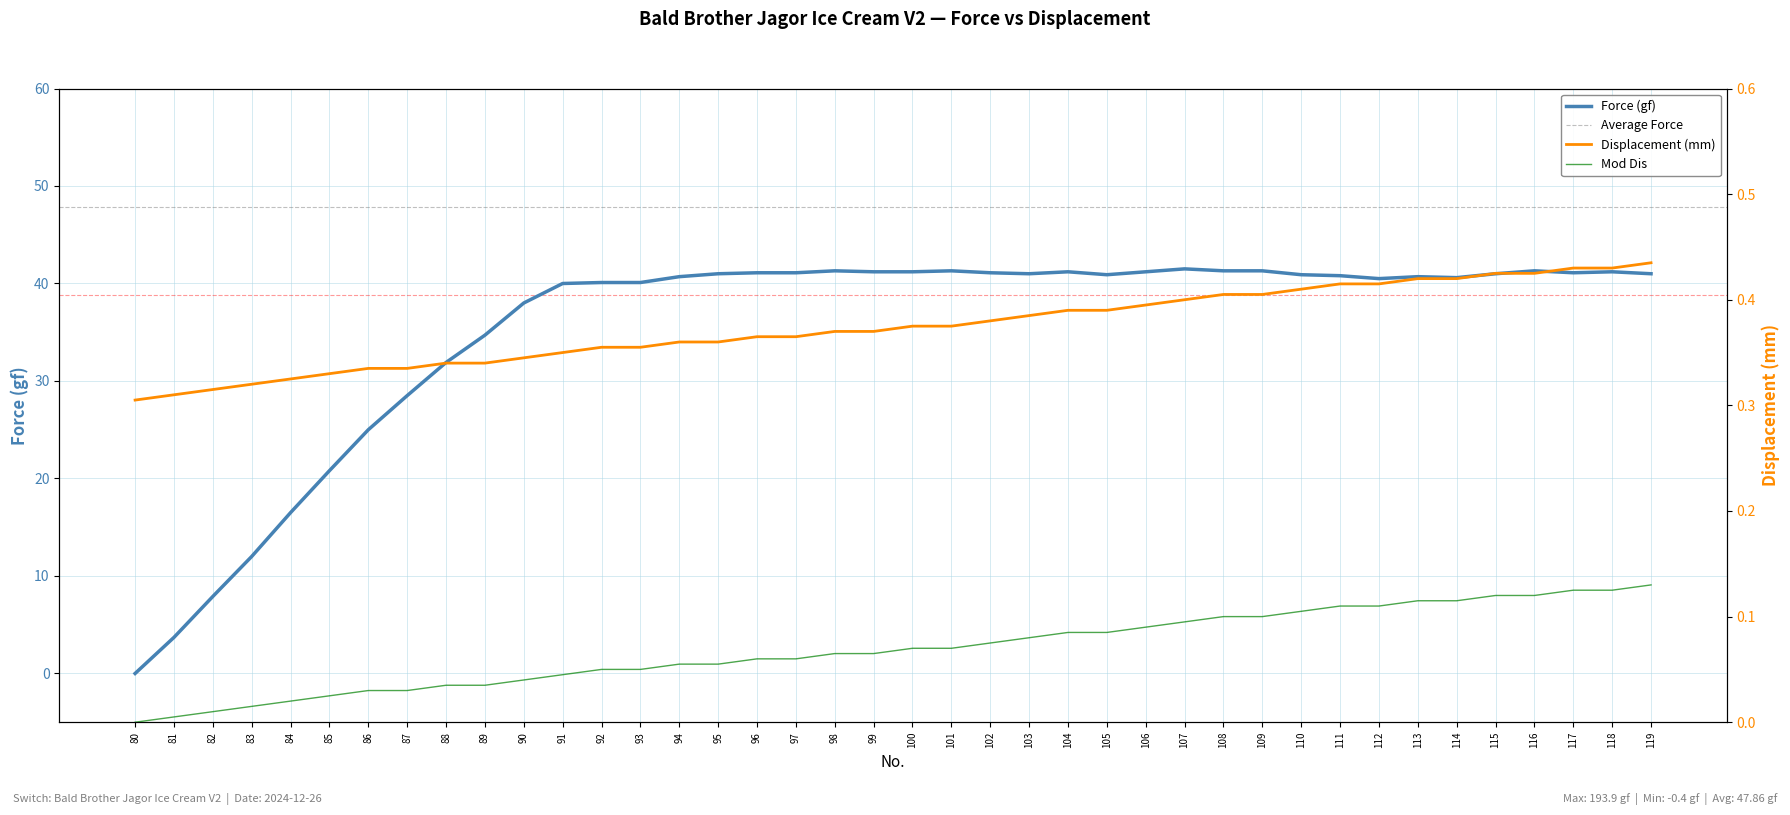

Reading left to right, what are all the values shown in this chart?

Force (gf): 80=0.0	81=3.7	82=7.9	83=12.0	84=16.5	85=20.8	86=25.0	87=28.5	88=31.9	89=34.7	90=38.0	91=40.0	92=40.1	93=40.1	94=40.7	95=41.0	96=41.1	97=41.1	98=41.3	99=41.2	100=41.2	101=41.3	102=41.1	103=41.0	104=41.2	105=40.9	106=41.2	107=41.5	108=41.3	109=41.3	110=40.9	111=40.8	112=40.5	113=40.7	114=40.6	115=41.0	116=41.3	117=41.1	118=41.2	119=41.0
Displacement (mm): 80=0.3	81=0.3	82=0.3	83=0.3	84=0.3	85=0.3	86=0.3	87=0.3	88=0.3	89=0.3	90=0.3	91=0.3	92=0.4	93=0.4	94=0.4	95=0.4	96=0.4	97=0.4	98=0.4	99=0.4	100=0.4	101=0.4	102=0.4	103=0.4	104=0.4	105=0.4	106=0.4	107=0.4	108=0.4	109=0.4	110=0.4	111=0.4	112=0.4	113=0.4	114=0.4	115=0.4	116=0.4	117=0.4	118=0.4	119=0.4
Mod Dis: 80=0.0	81=0.0	82=0.0	83=0.0	84=0.0	85=0.0	86=0.0	87=0.0	88=0.0	89=0.0	90=0.0	91=0.0	92=0.1	93=0.1	94=0.1	95=0.1	96=0.1	97=0.1	98=0.1	99=0.1	100=0.1	101=0.1	102=0.1	103=0.1	104=0.1	105=0.1	106=0.1	107=0.1	108=0.1	109=0.1	110=0.1	111=0.1	112=0.1	113=0.1	114=0.1	115=0.1	116=0.1	117=0.1	118=0.1	119=0.1